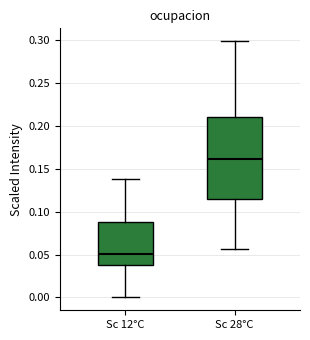

Reading left to right, read every box against the y-axis: the position of its median line, the range the box covers, and the ends of its whiskers. The values are not printed on the chart, so give them approximately, as read against the axis.

Sc 12°C: median 0.050, box 0.040 to 0.090, whiskers 0.000 to 0.140
Sc 28°C: median 0.160, box 0.115 to 0.210, whiskers 0.055 to 0.300